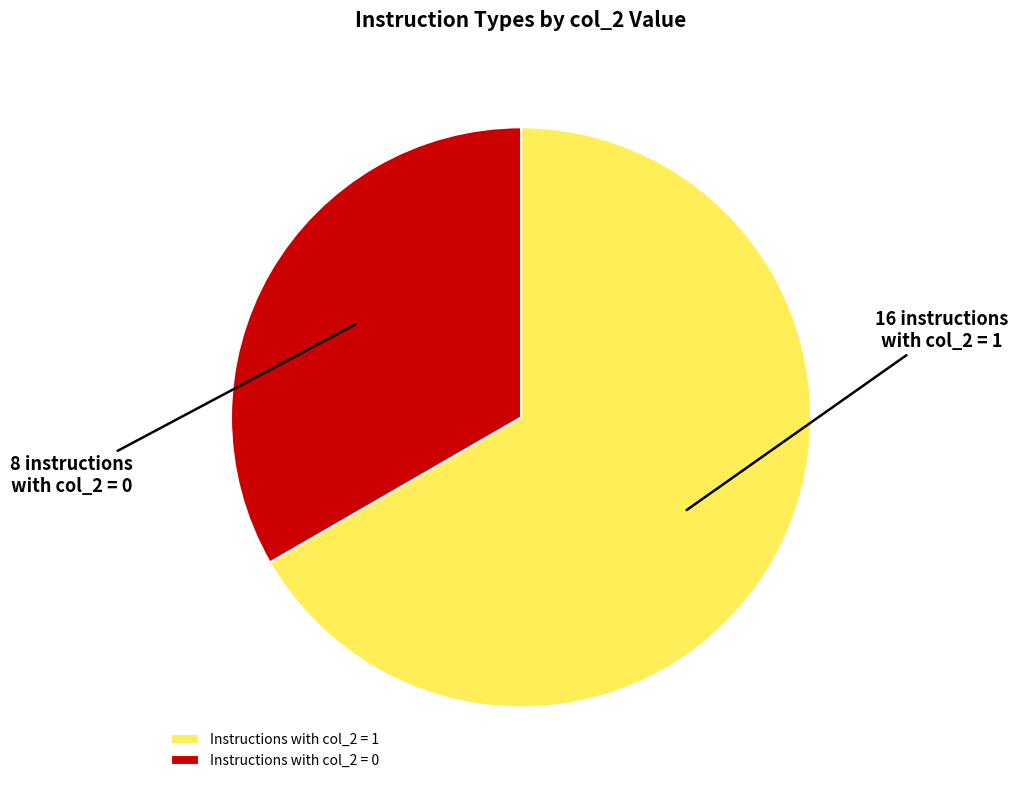

Which slice is the smallest?

Instructions with col_2 = 0